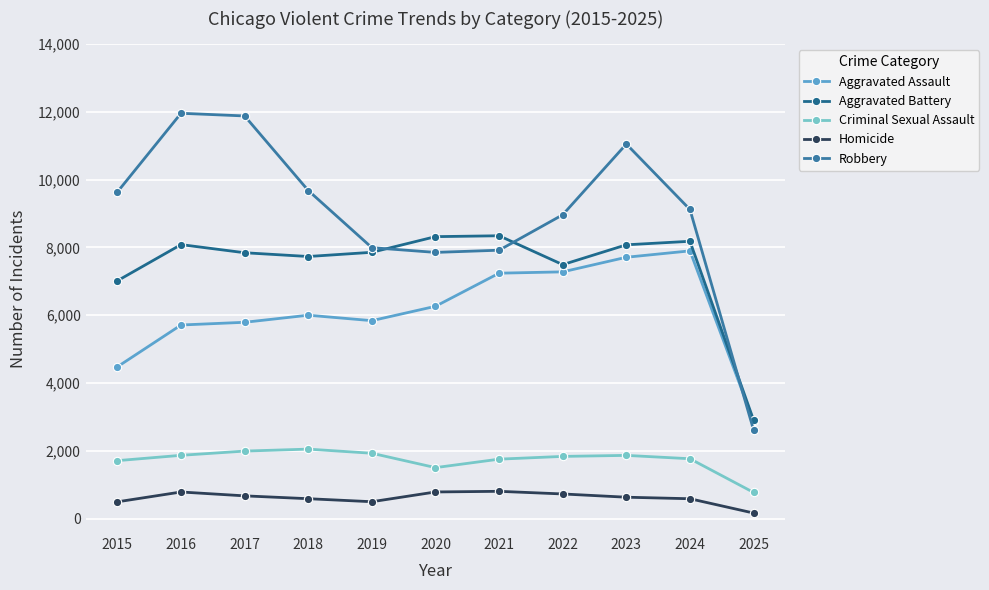

What value does the Aggravated Battery series have at 2023?

8079